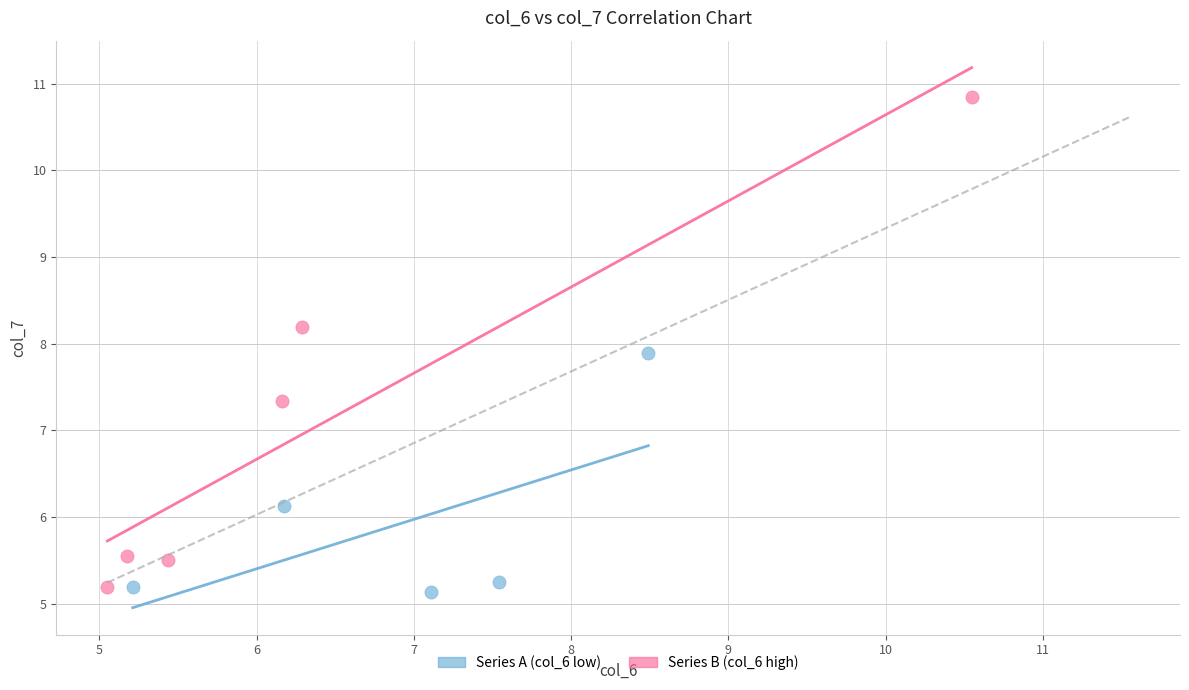

Which series has the largest Y range (max minus min)?

Series B (col_6 high)